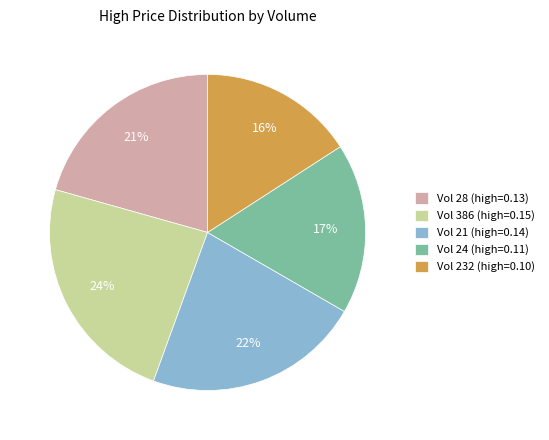

What is the largest slice in the pie chart?

Vol 386 (high=0.15)